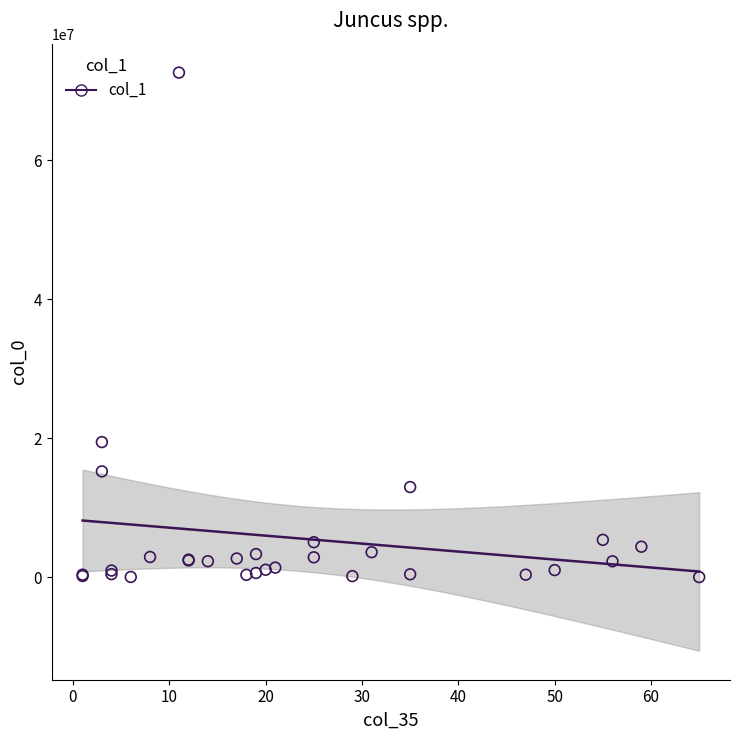

What Y value in the scatter plot is closest to 36307386?

19436038